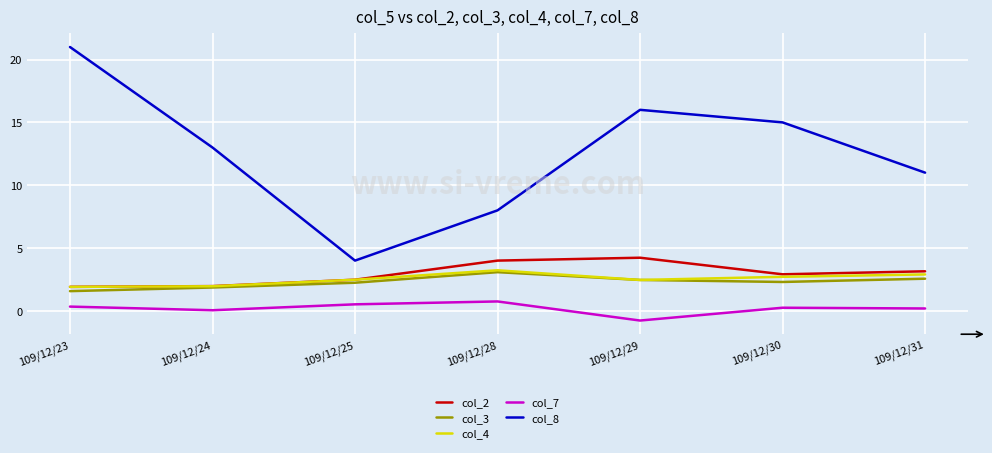

True or false: col_8 and col_2 cross at least once.

False